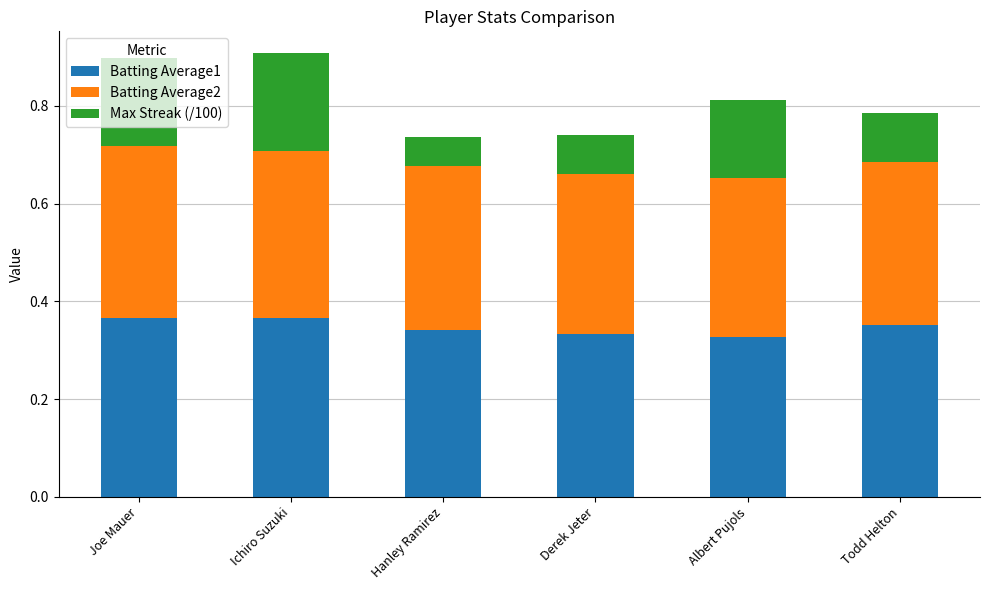

What is the total value across all series at Derek Jeter?

0.7